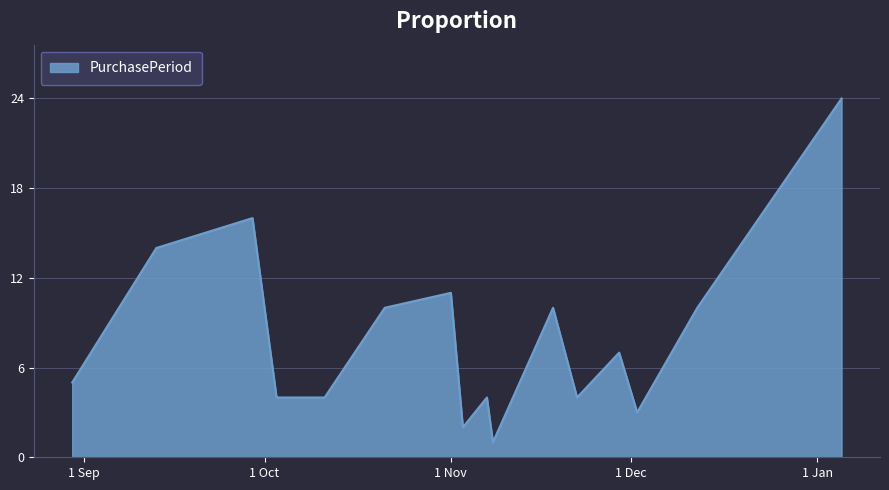

What is the maximum value shown in the chart?

24